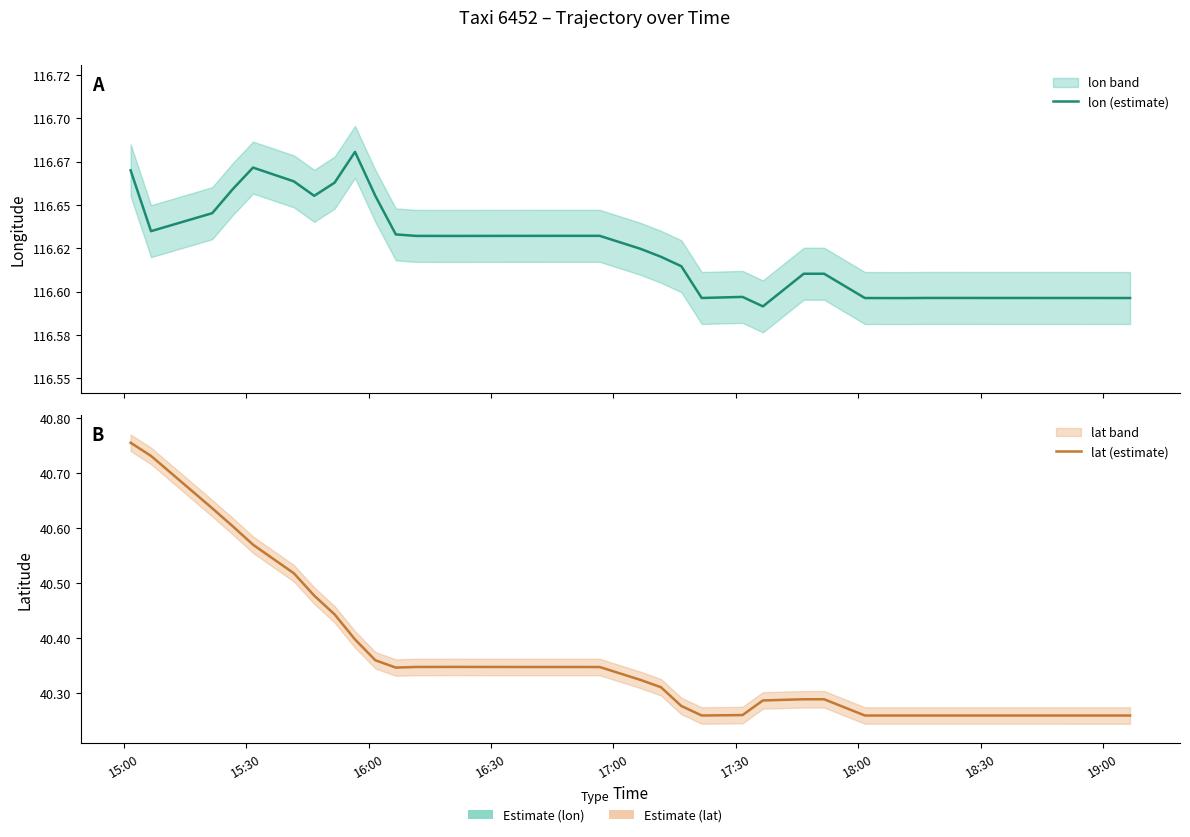

What are all the series names shown in the legend?

lon (estimate), lat (estimate)